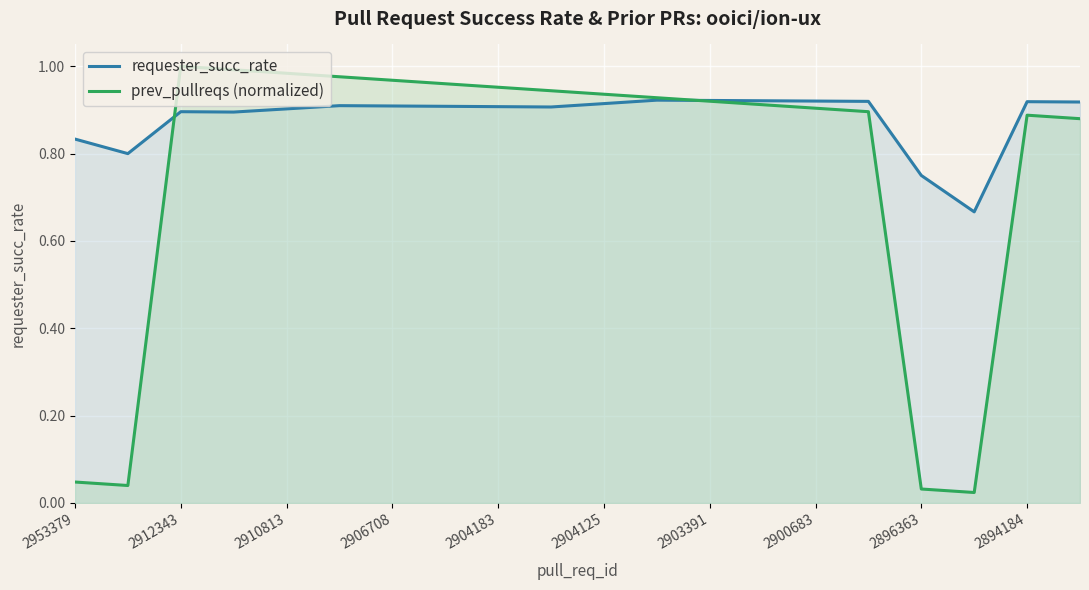

Which series has the largest total across all categories?

requester_succ_rate